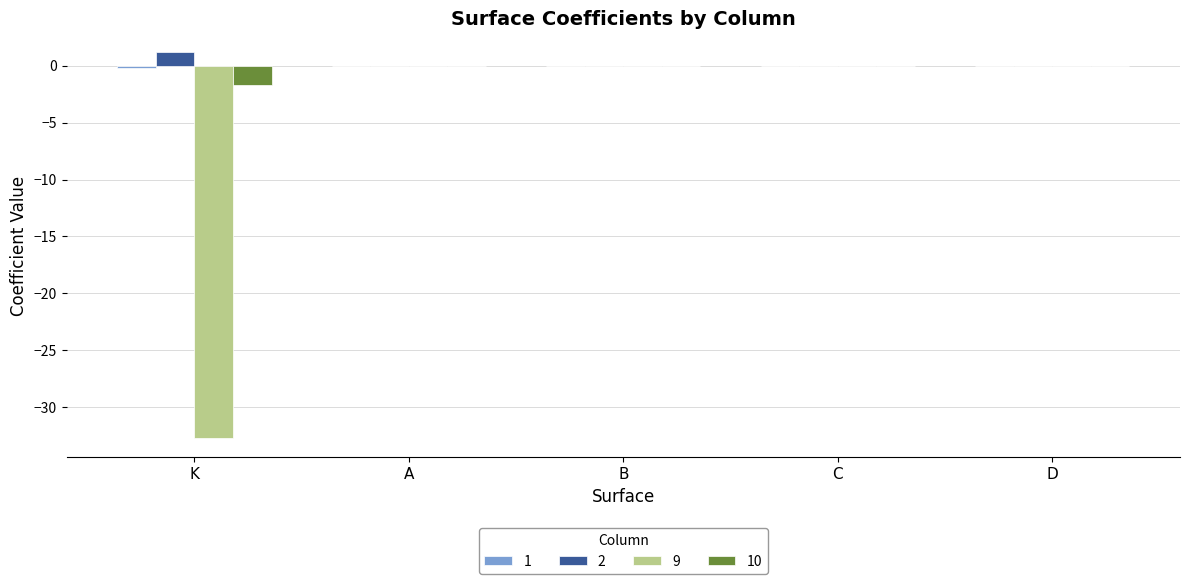

How many groups of bars are there?

5